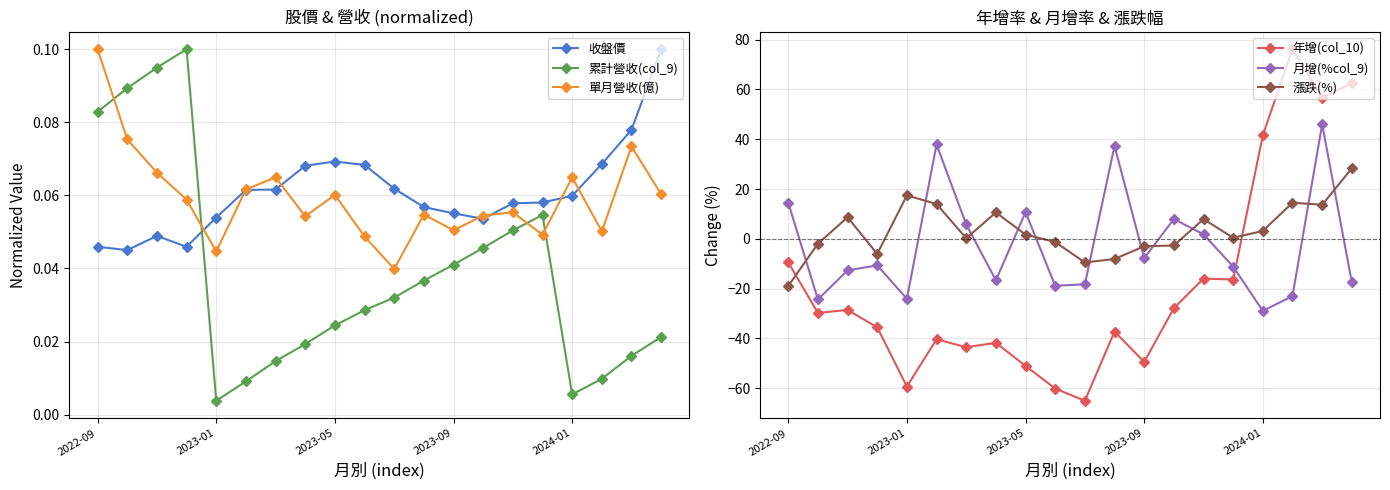

Reading left to right, list all the values displayed in this chart.

收盤價: 0.0	0.0	0.0	0.0	0.1	0.1	0.1	0.1	0.1	0.1	0.1	0.1	0.1	0.1	0.1	0.1	0.1	0.1	0.1	0.1
累計營收(col_9): 0.1	0.1	0.1	0.1	0.0	0.0	0.0	0.0	0.0	0.0	0.0	0.0	0.0	0.0	0.1	0.1	0.0	0.0	0.0	0.0
單月營收(億): 0.1	0.1	0.1	0.1	0.0	0.1	0.1	0.1	0.1	0.0	0.0	0.1	0.1	0.1	0.1	0.0	0.1	0.1	0.1	0.1
年增(col_10): -9.5	-29.8	-28.6	-35.6	-59.4	-40.4	-43.6	-41.8	-51.1	-60.2	-65.1	-37.3	-49.5	-27.9	-16.0	-16.4	41.6	76.2	56.6	62.5
月增(%col_9): 14.5	-24.4	-12.7	-10.7	-24.1	37.9	5.8	-16.7	10.7	-18.9	-18.3	37.3	-7.8	7.9	1.8	-11.2	-29.0	-23.0	46.0	-17.5
漲跌(%): -18.9	-2.0	8.6	-6.1	17.4	14.0	0.2	10.6	1.7	-1.3	-9.5	-8.1	-3.0	-2.7	7.9	0.4	3.1	14.5	13.7	28.3